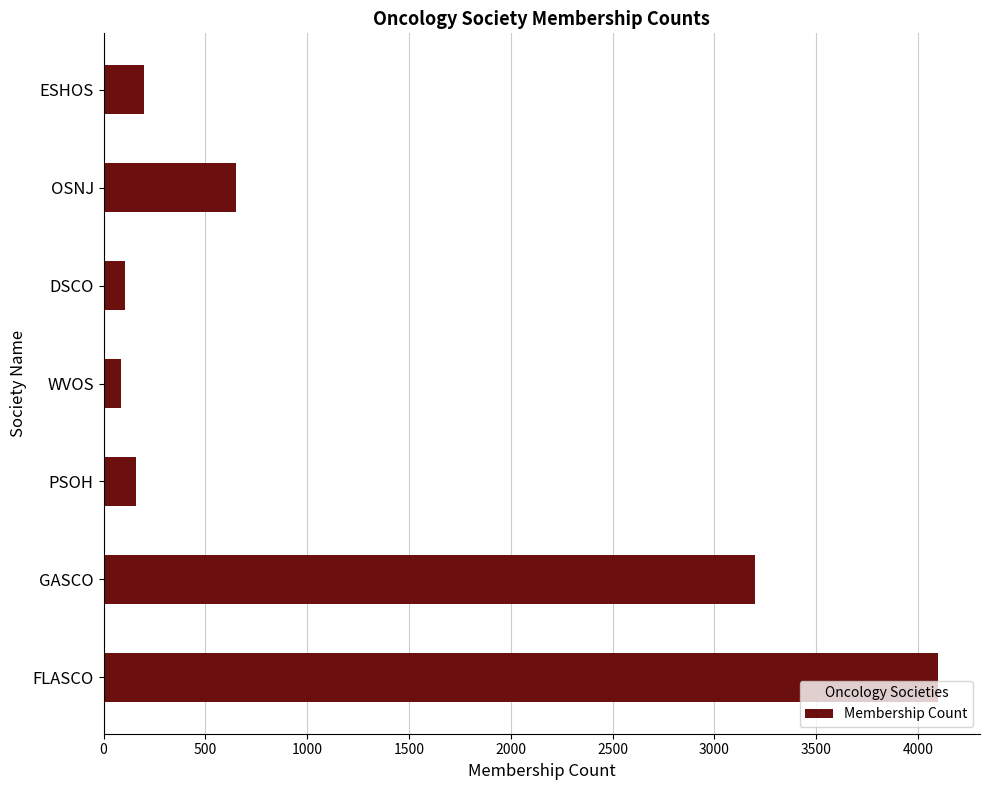

What is the sum of all values?

8500